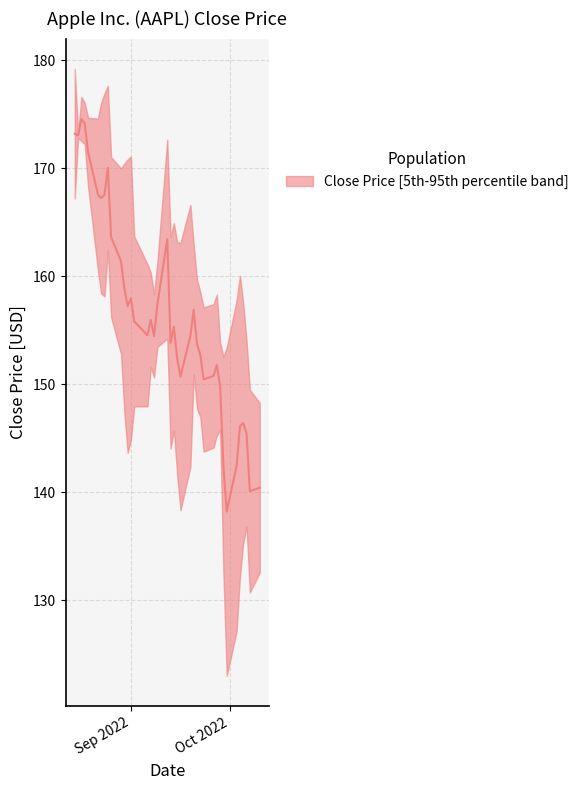

What is the minimum value shown in the chart?

138.2